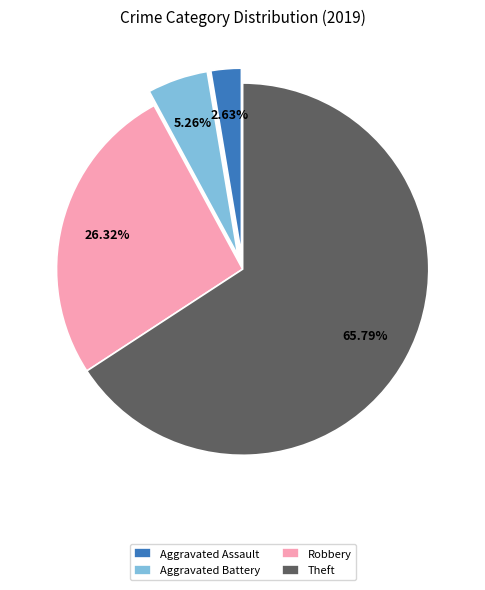

Which slice is the largest?

Theft